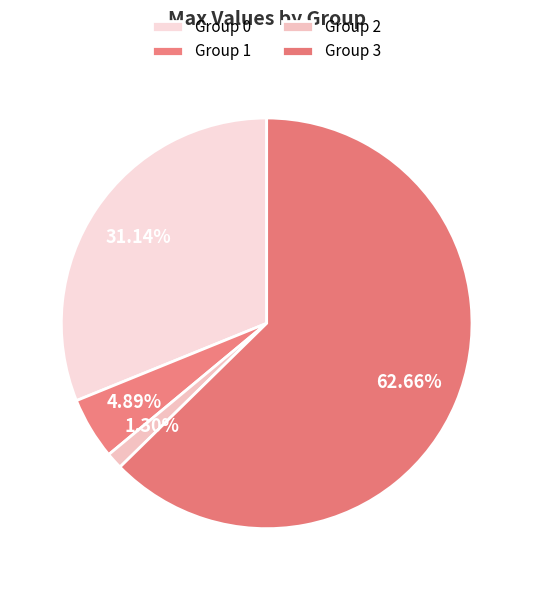

Count the number of slices in the pie.

4